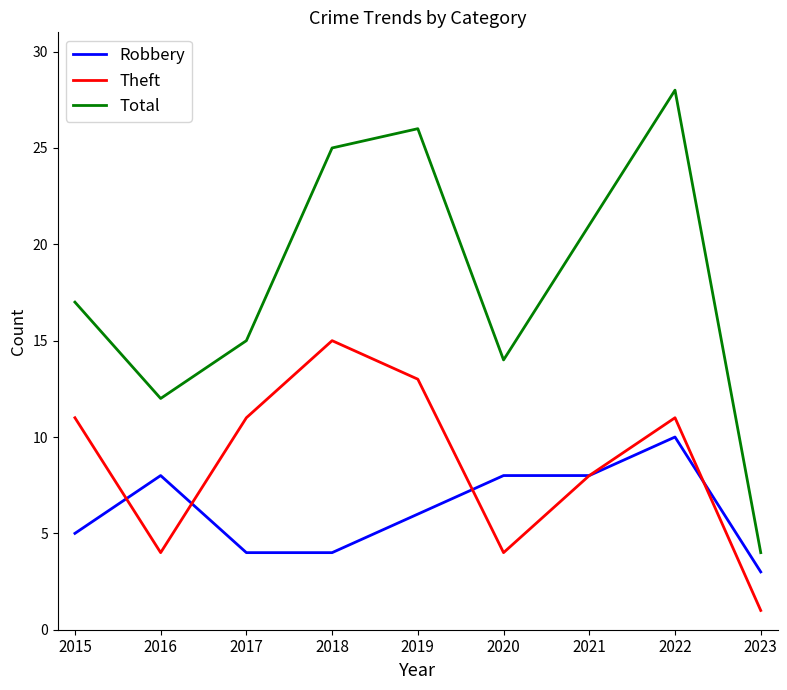

What is the total value across all series at 2018?

44